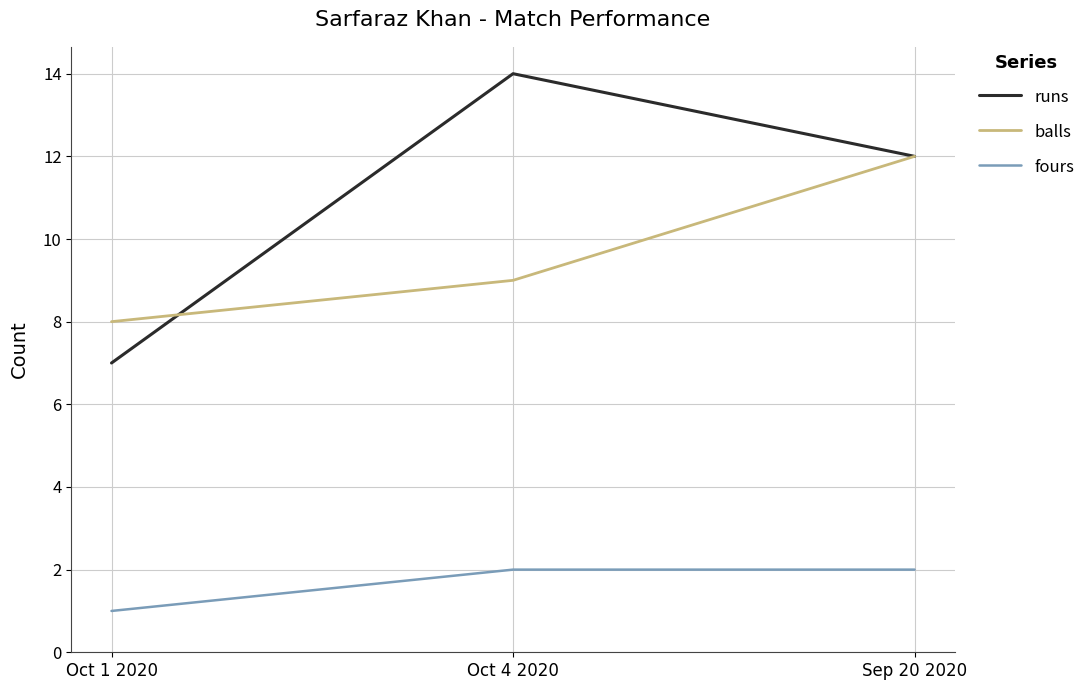

What position from the left is Sep 20 2020?

3